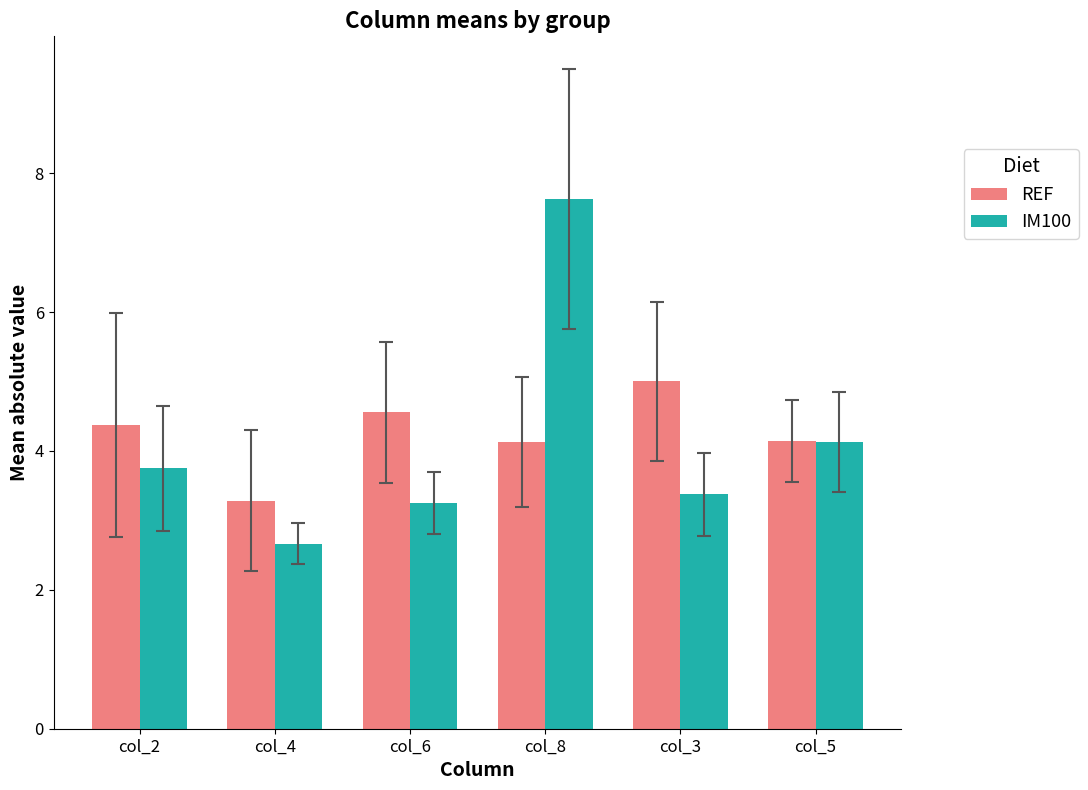

What is the total value across all series at col_8?

11.8